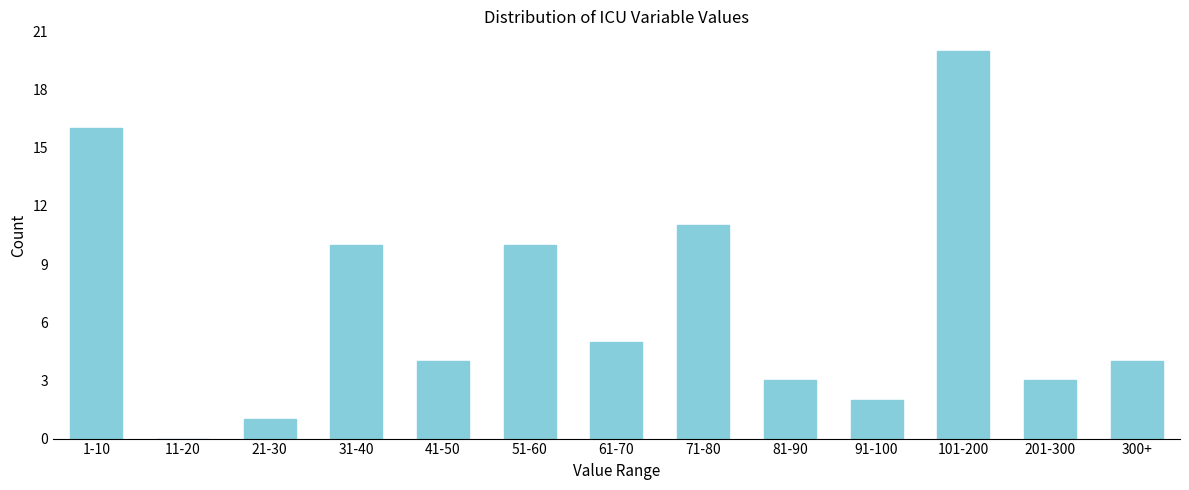

Reading left to right, transcribe all the data shown in this chart.

1-10=16	11-20=0	21-30=1	31-40=10	41-50=4	51-60=10	61-70=5	71-80=11	81-90=3	91-100=2	101-200=20	201-300=3	300+=4